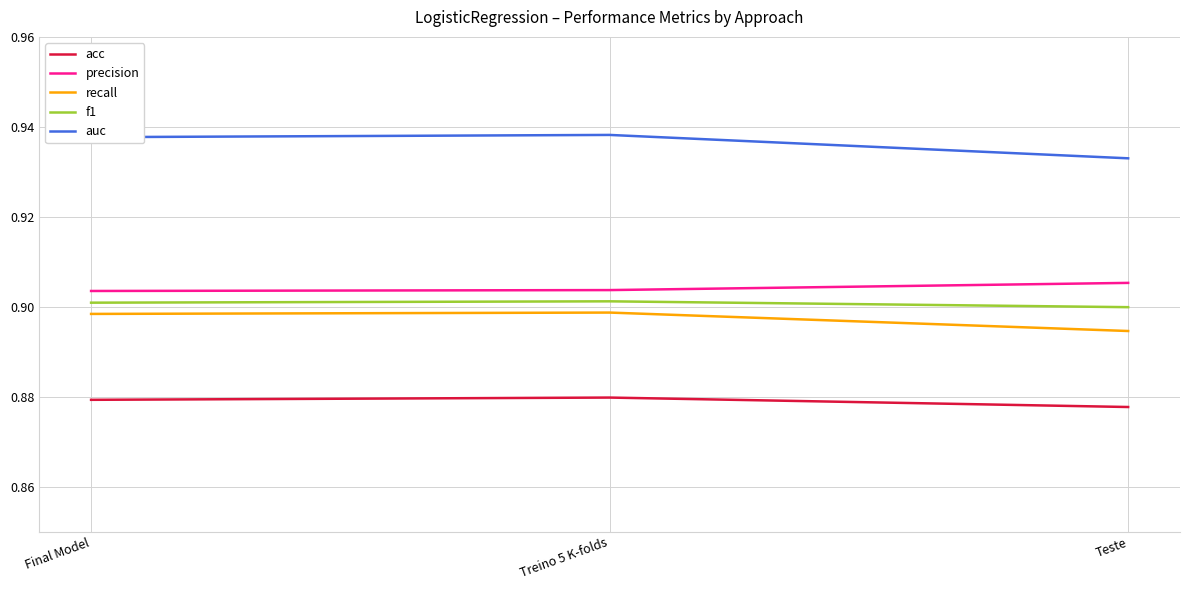

Is the value of acc at Teste greater than the value of auc at Final Model?

No